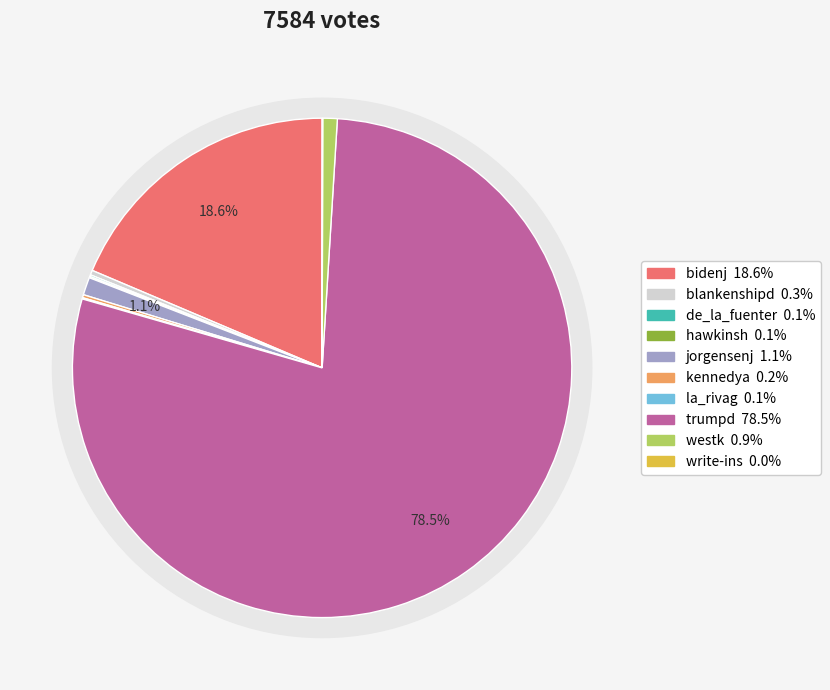

The trumpd slice represents 78% of the pie. True or false?

True